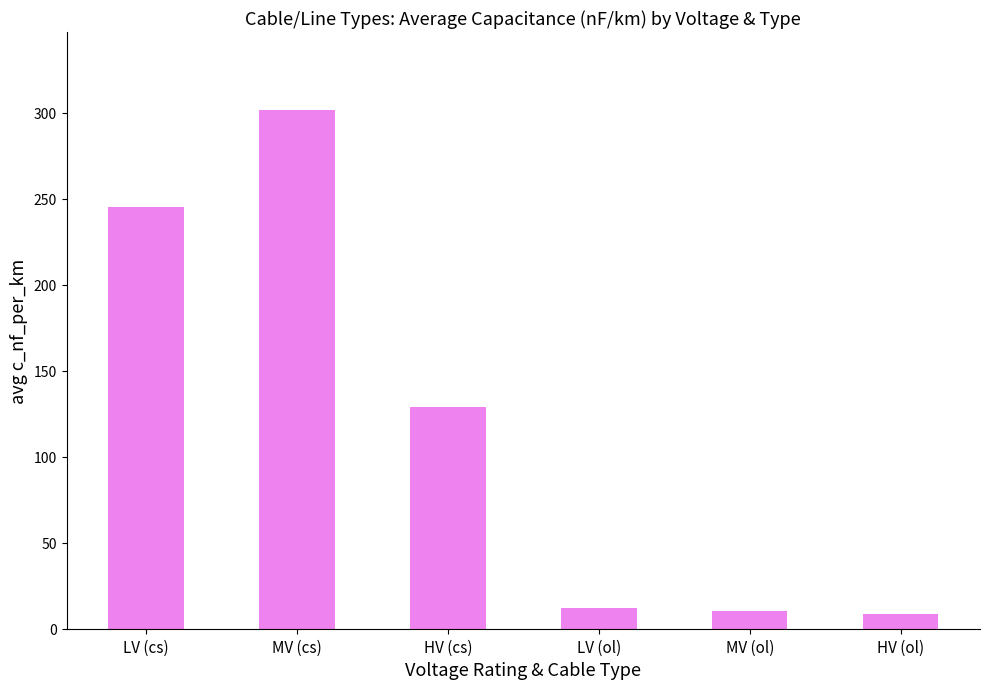

What value does the data have at MV (ol)?

10.3